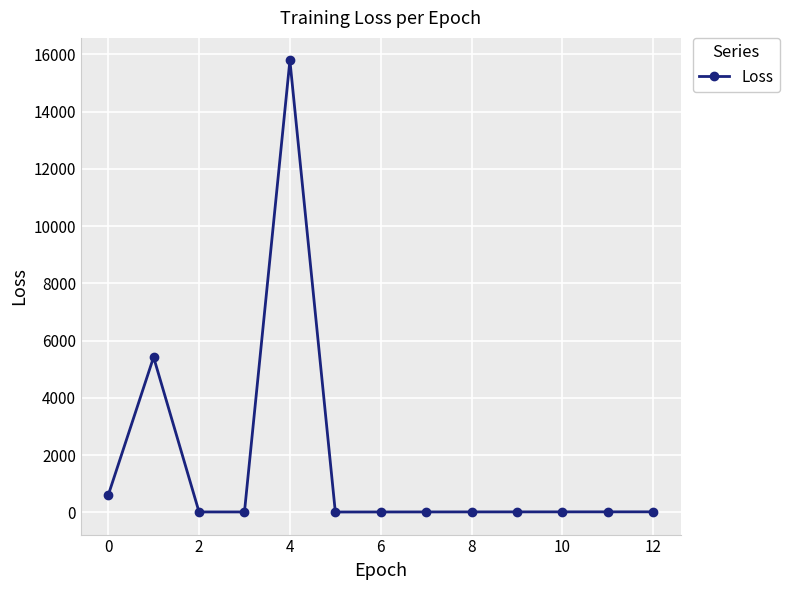

What is the value of the 5th point from the left?

15790.0